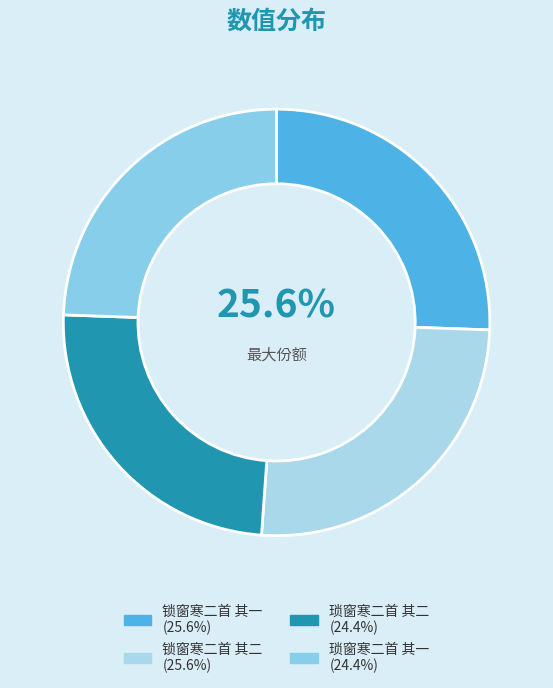

How many segments does this pie chart have?

4